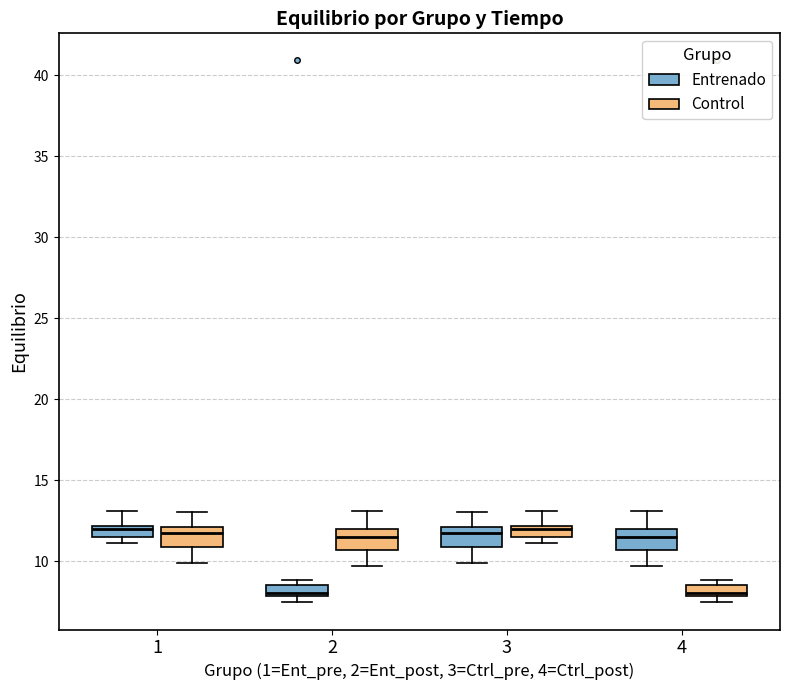

Where does the median line of the box for 3 (Entrenado) sit on the y-axis? The values are not printed on the chart, so give them approximately, as read against the axis.

11.5